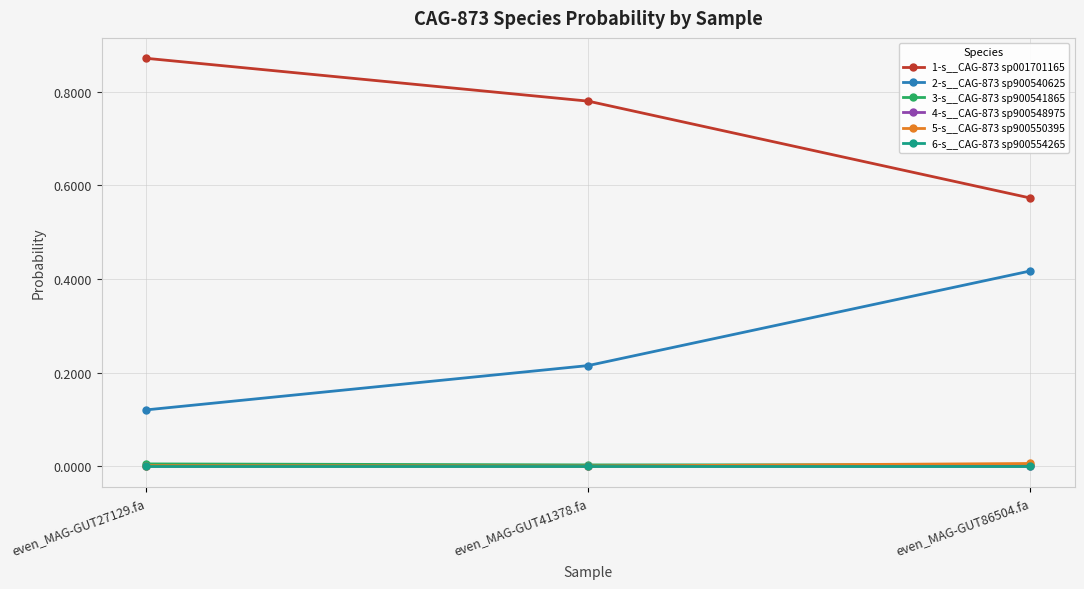

What is the label of the 3rd point from the left?

even_MAG-GUT86504.fa